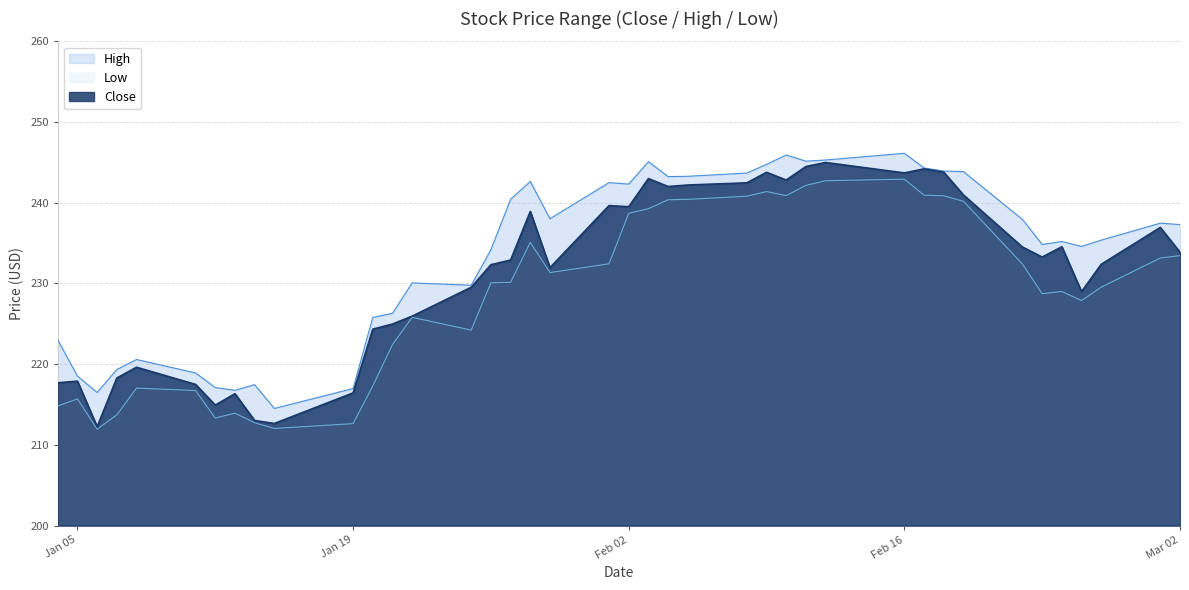

How many series are shown in this chart?

3